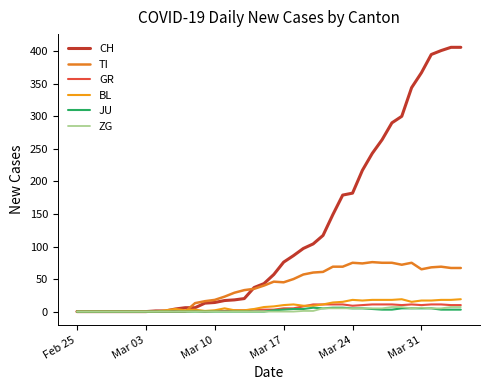

Count the number of categories in the chart.

40